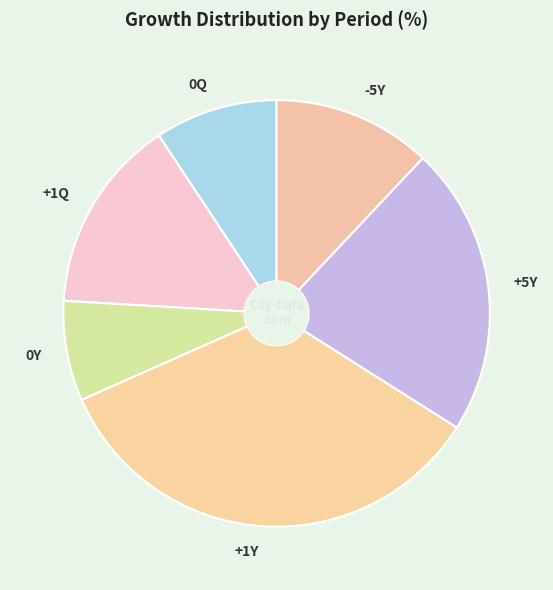

Count the number of slices in the pie.

6